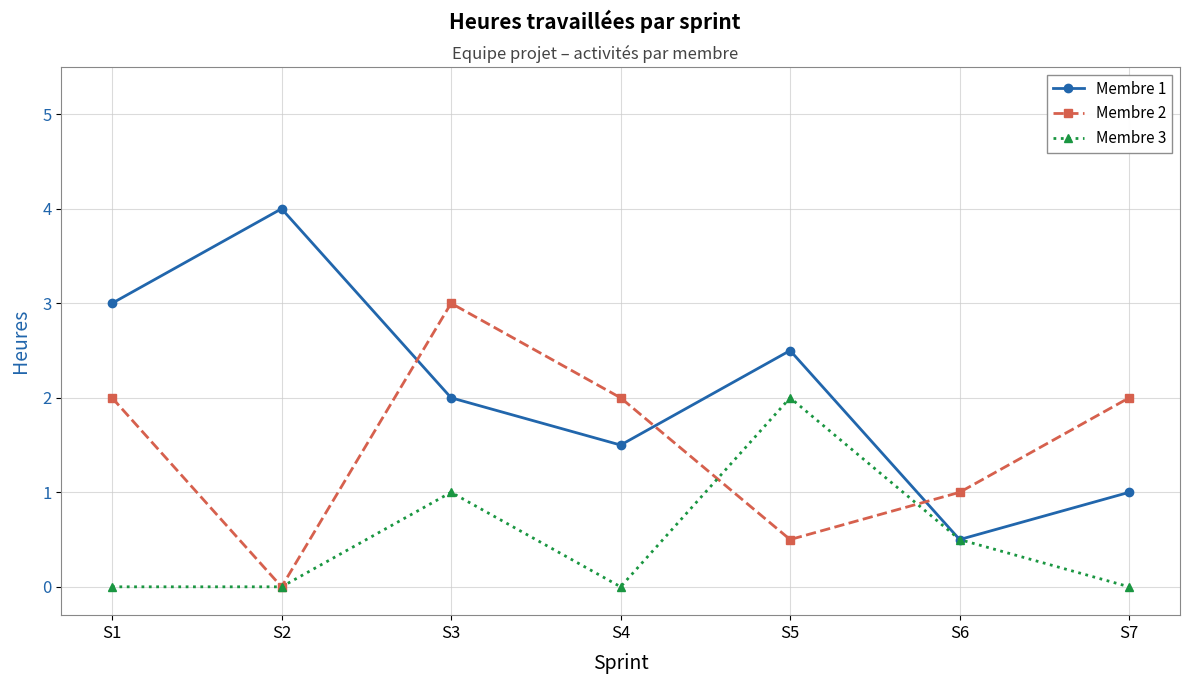

Reading left to right, extract all data points from this chart.

Membre 1: 3.0	4.0	2.0	1.5	2.5	0.5	1.0
Membre 2: 2.0	0.0	3.0	2.0	0.5	1.0	2.0
Membre 3: 0.0	0.0	1.0	0.0	2.0	0.5	0.0